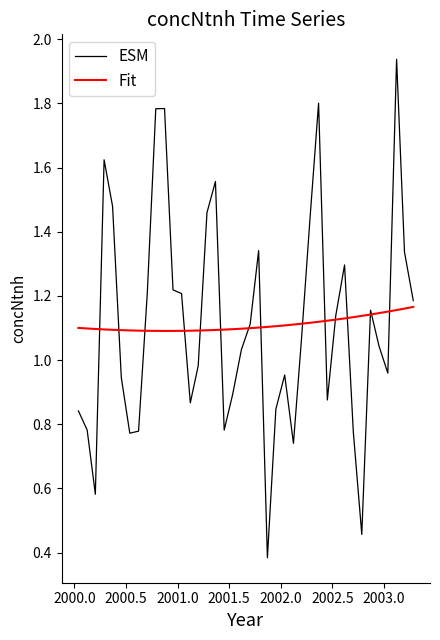

What is the minimum value for ESM?

0.4